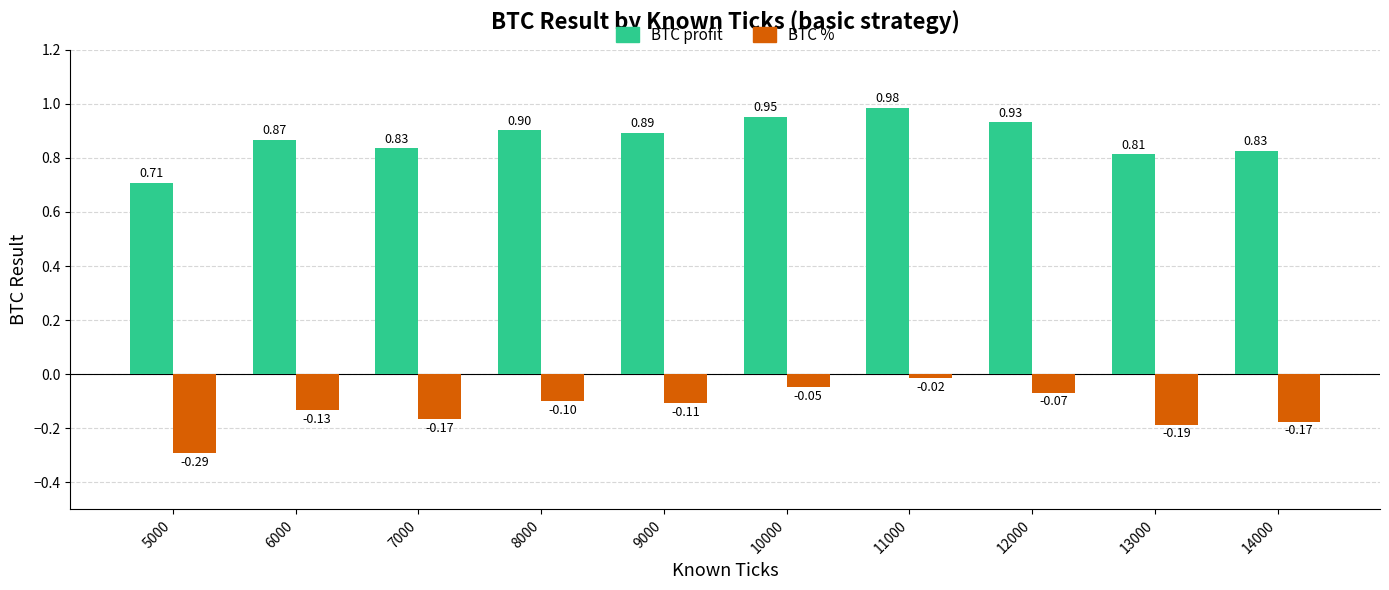

What is the sum of the BTC profit values at 13000 and 11000?

1.8